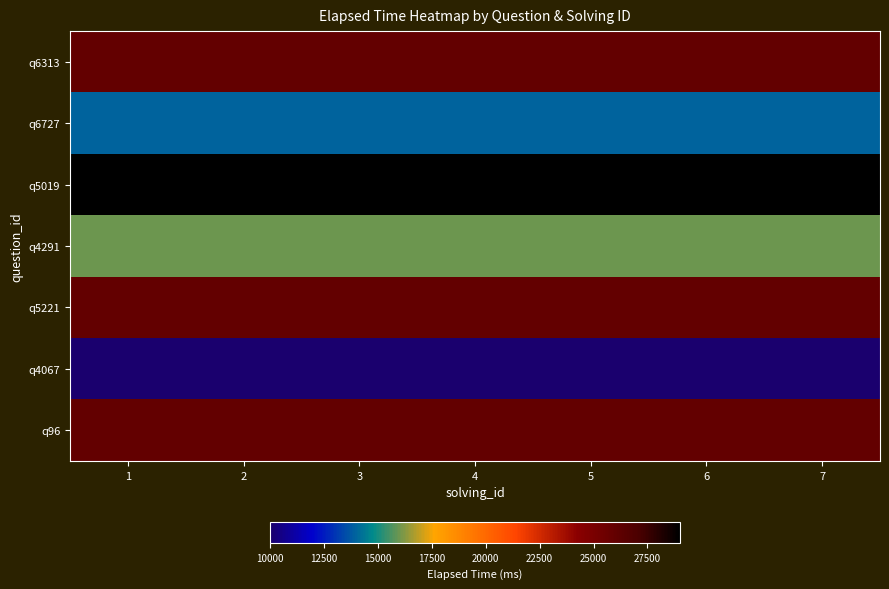

Count the number of categories in the chart.

7